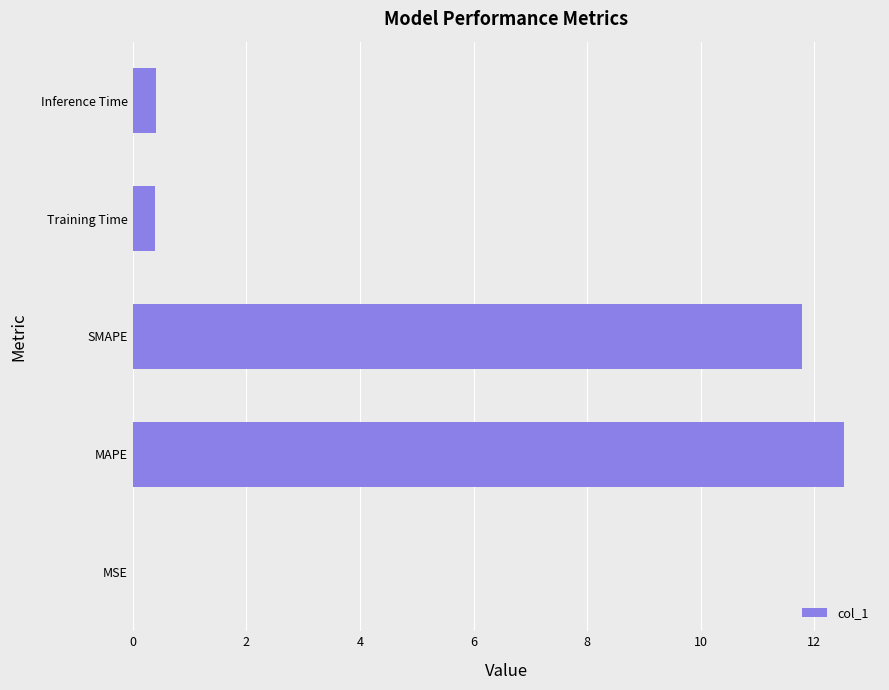

What is the sum of all values?

25.1